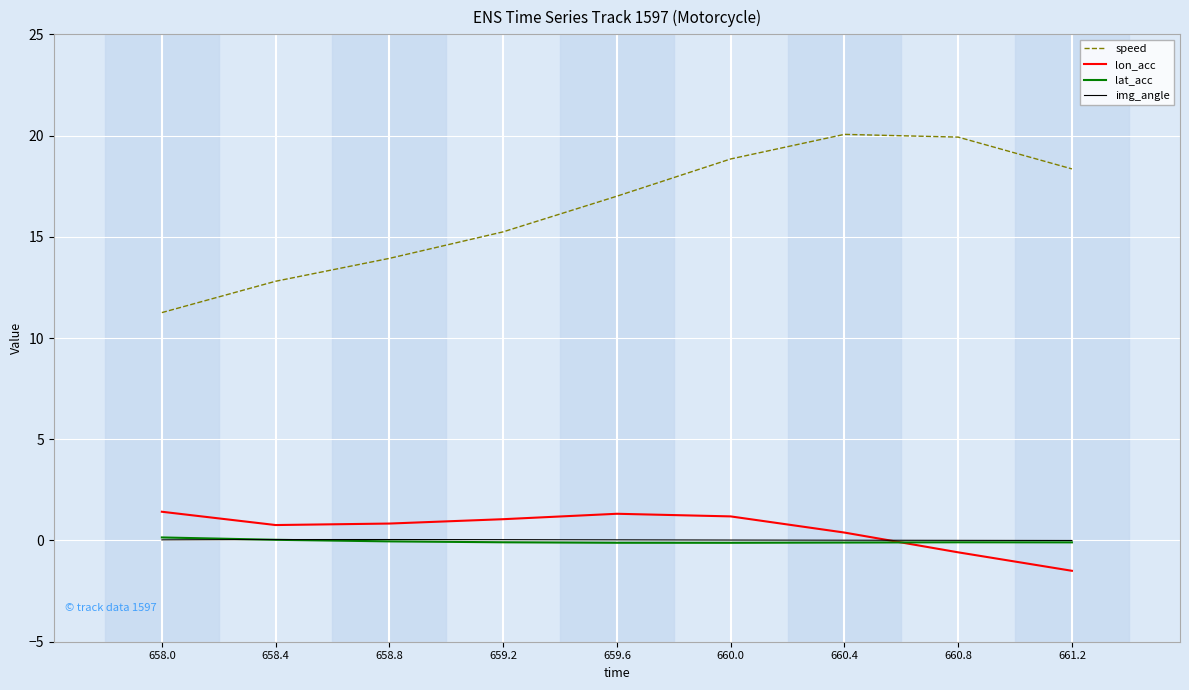

Which series ends up on top after the final intersection of img_angle and lat_acc?

img_angle